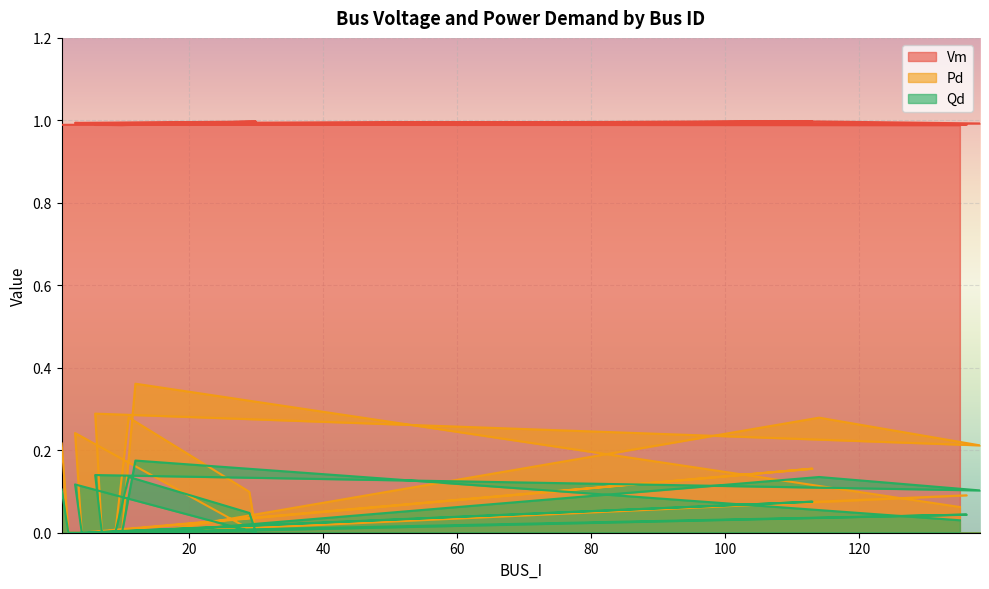

What is the total value across all series at 135?

1.1